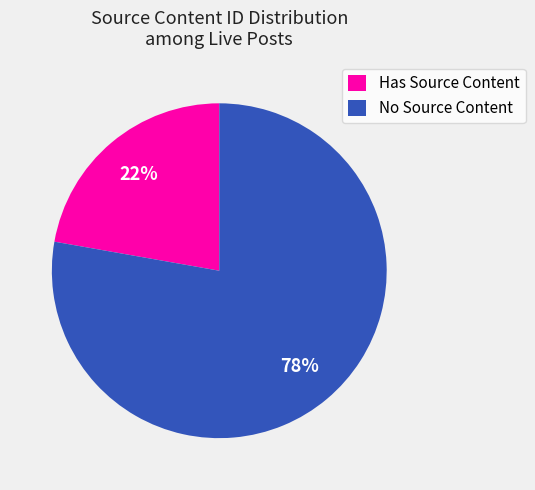

Which slice is the largest?

No Source Content